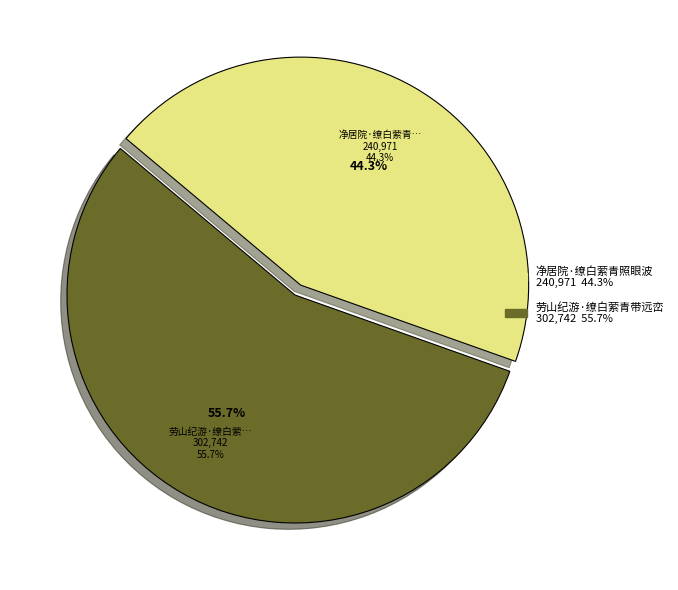

How many slices are in this pie chart?

2